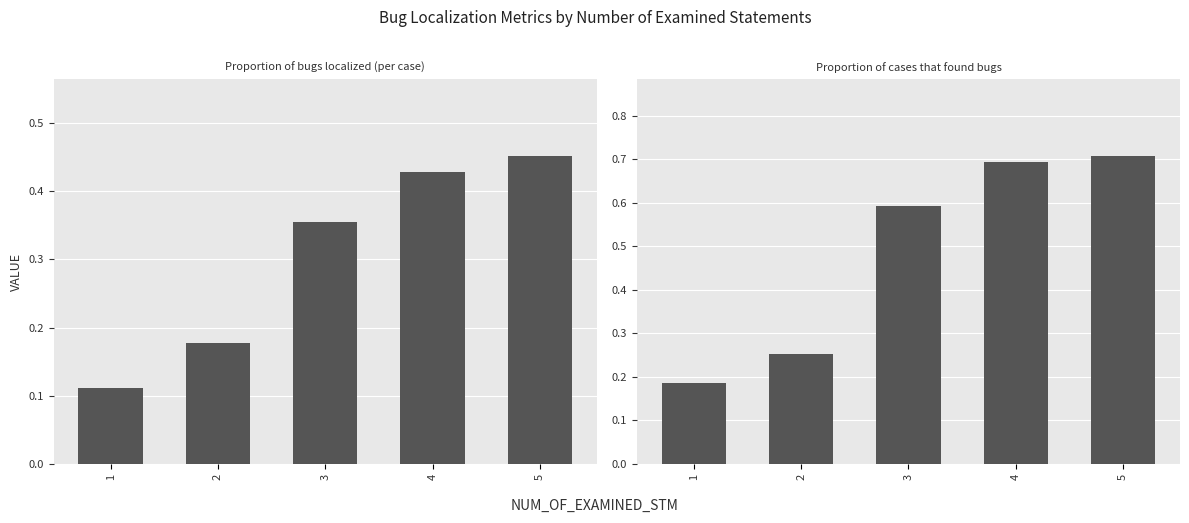

What is the sum of the Proportion of bugs localized (per case) values at 5 and 1?

0.6